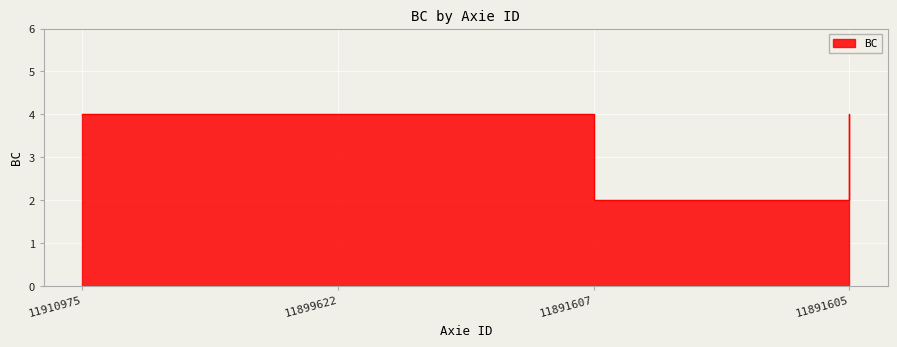

How many interior local valleys (lower than both neighbors) does the data have?

1